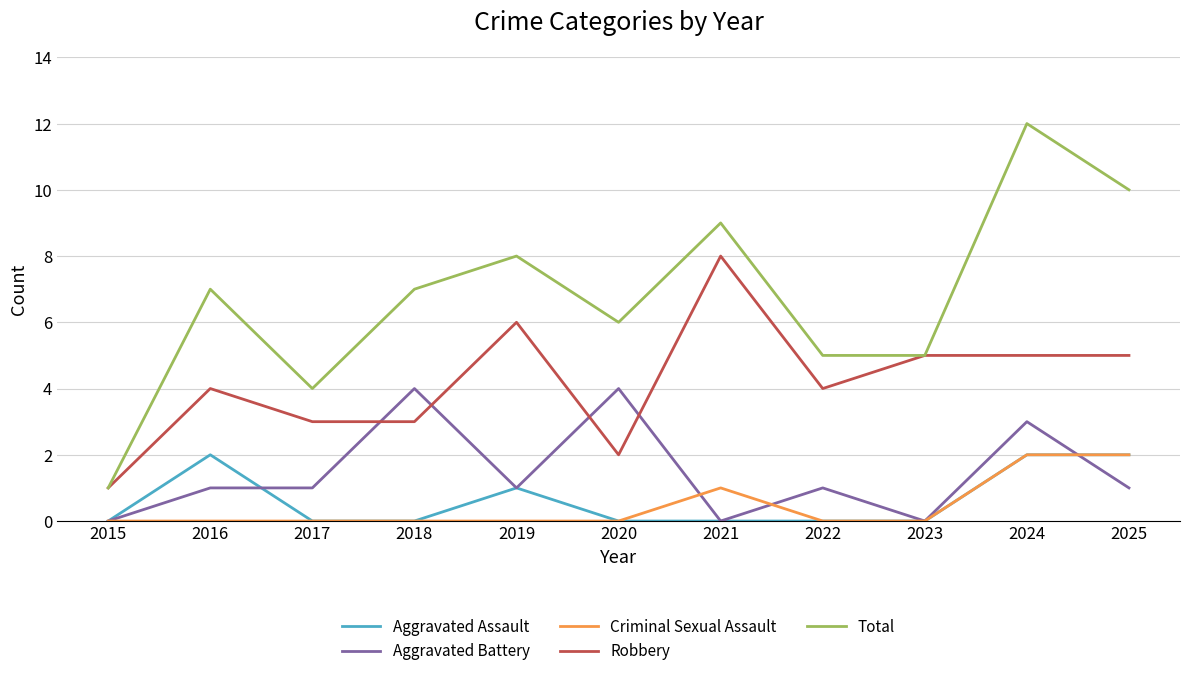

Which series has the largest total across all categories?

Total